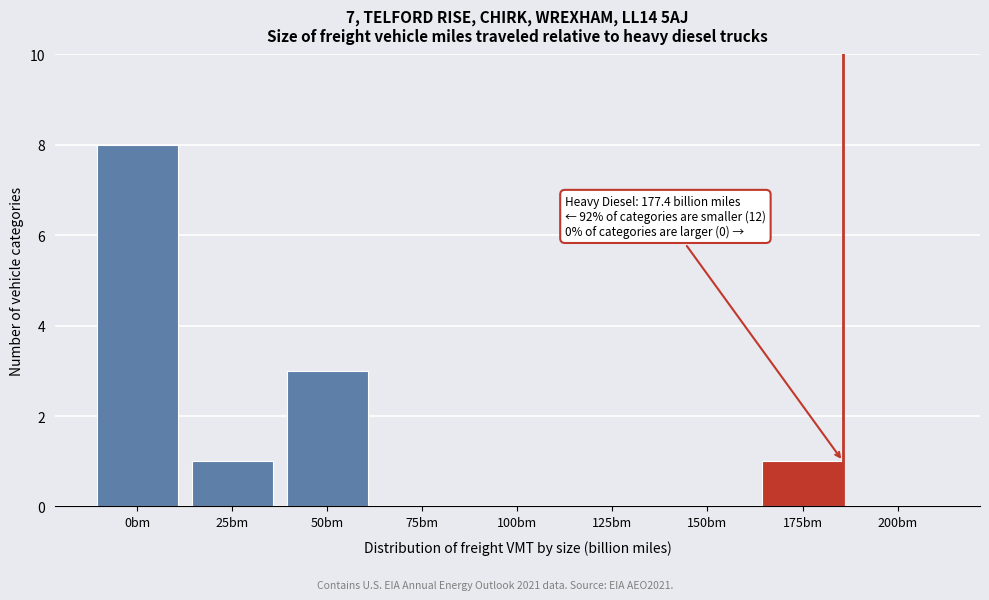

Reading left to right, what are all the values shown in this chart?

0bm=8	25bm=1	50bm=3	75bm=0	100bm=0	125bm=0	150bm=0	175bm=1	200bm=0